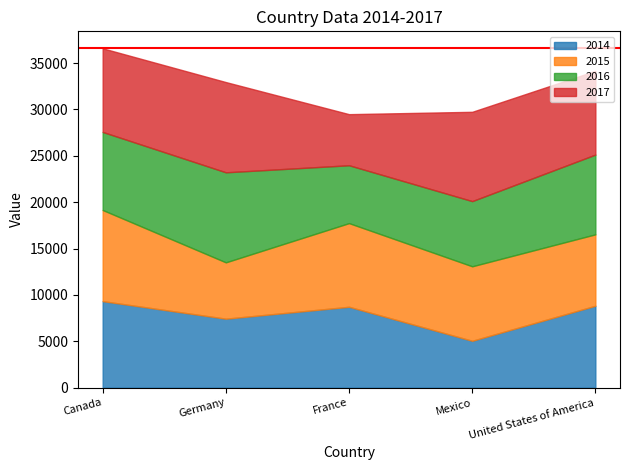

Which series has the largest total across all categories?

2017